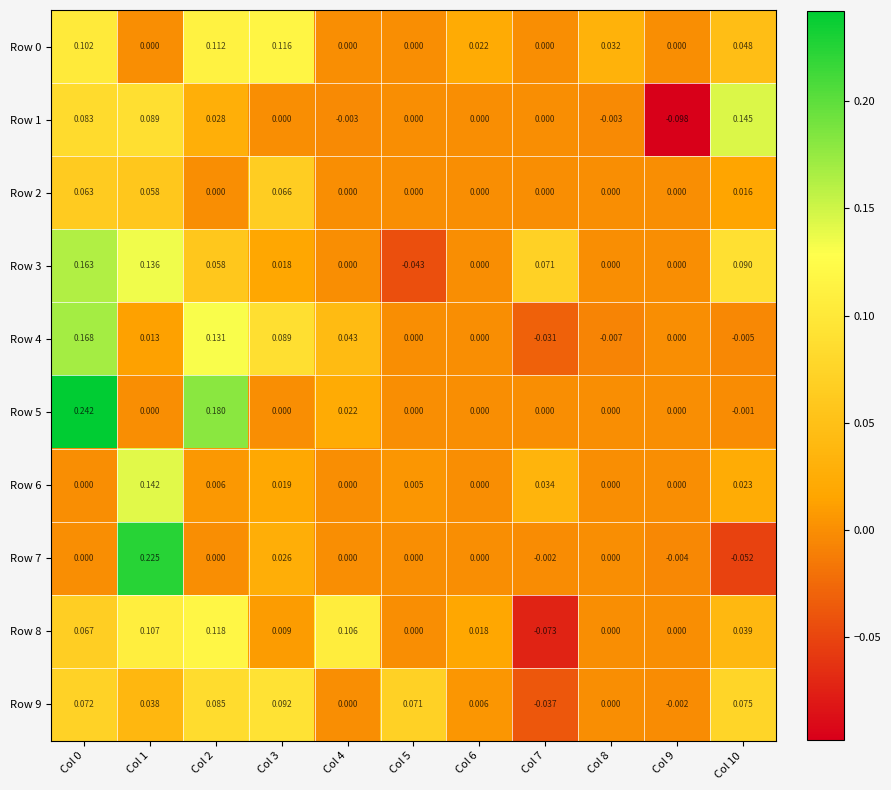

Is the value of Row 5 at Col 2 greater than the value of Row 7 at Col 0?

Yes